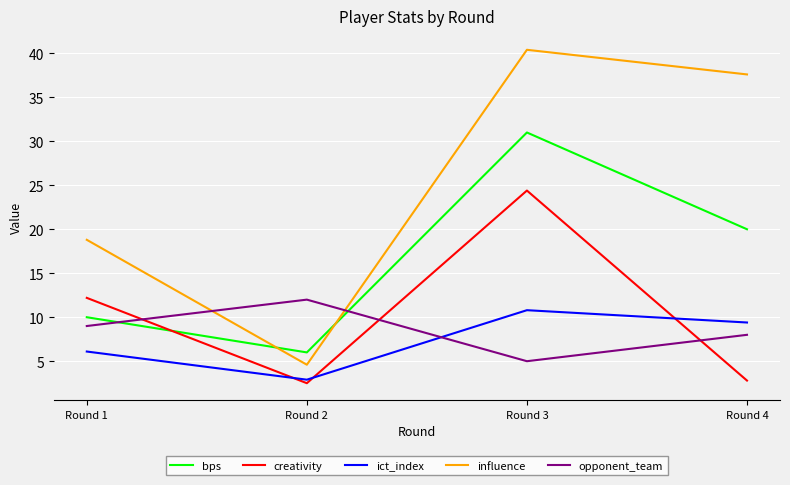

In opponent_team, how many points are lower than both neighbors (excluding endpoints)?

1